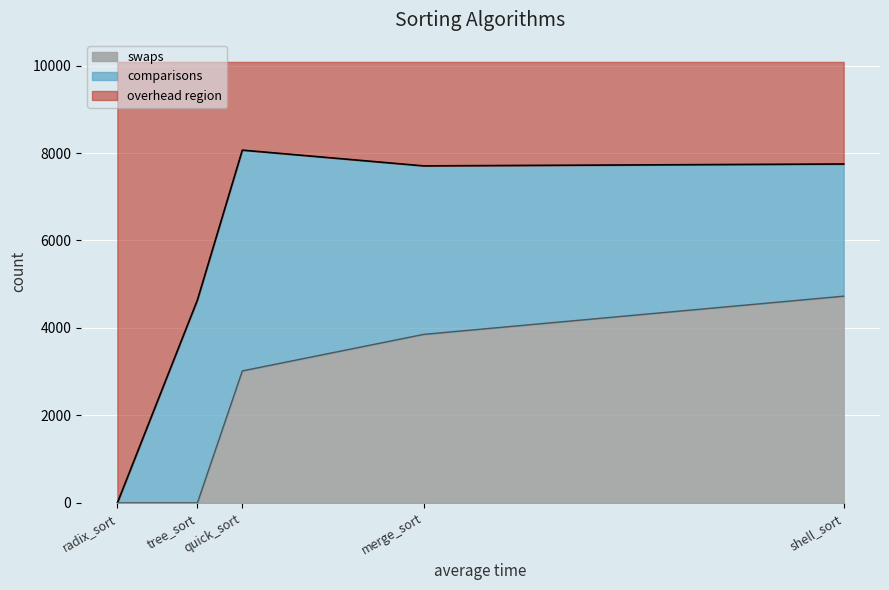

How many interior local valleys does the comparisons series have?

1